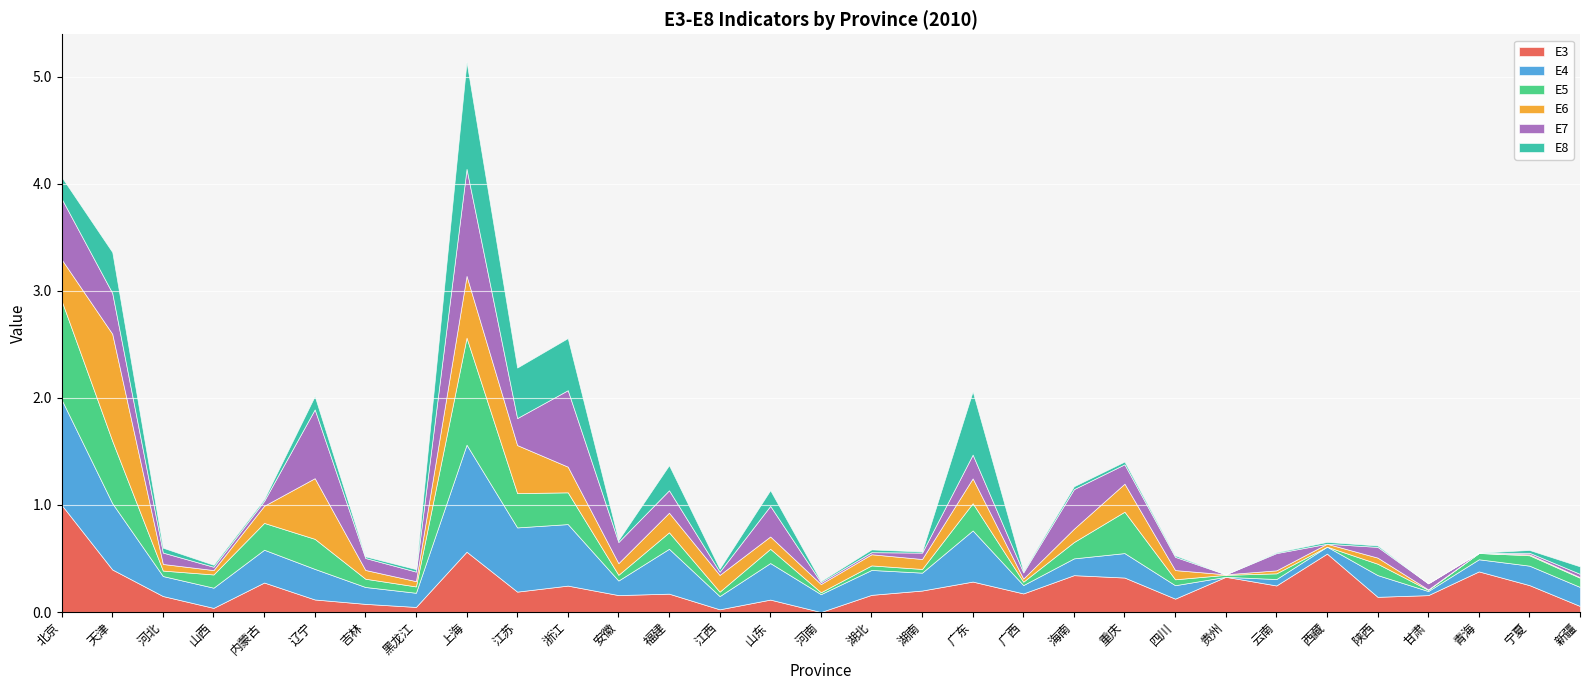

What position from the right is 广东?

13